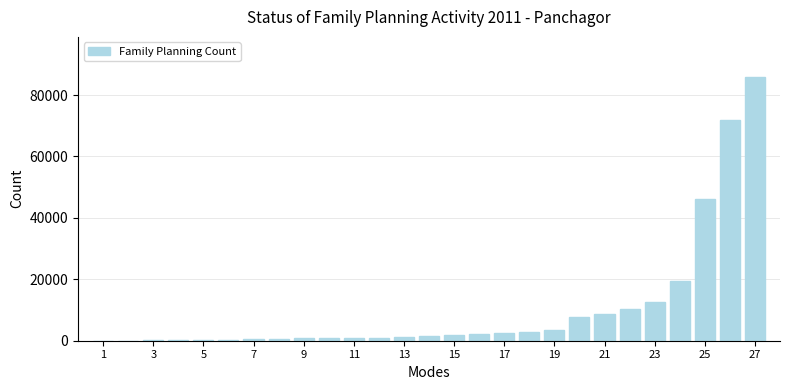

What is the greatest value displayed?

86023